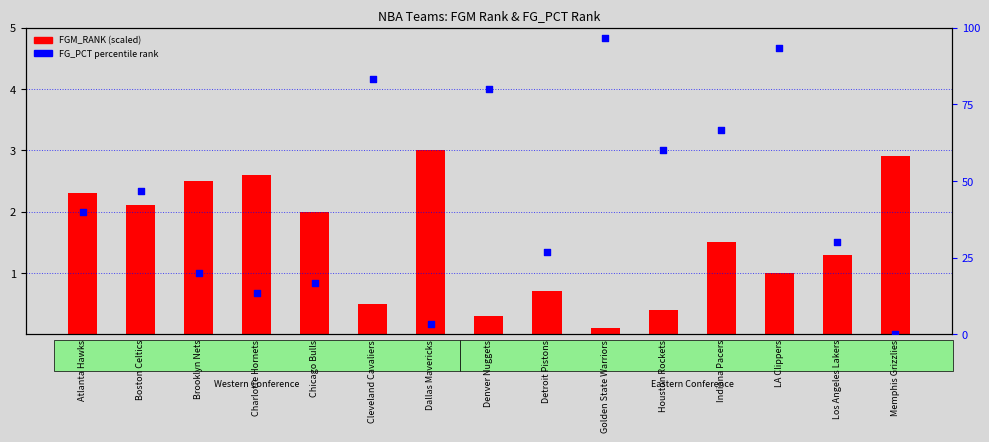

At how many categories does at least one series exceed 48?

6